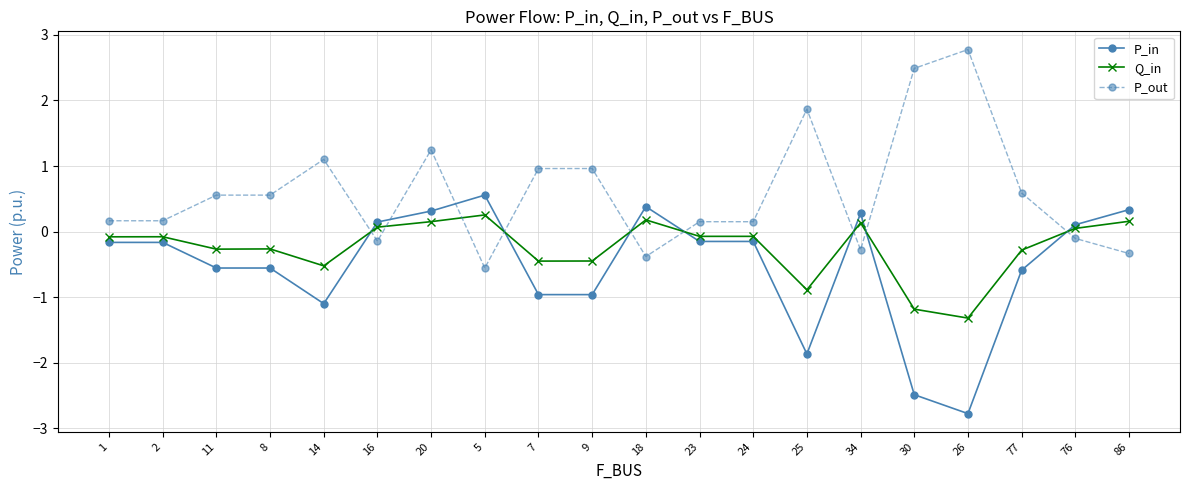

Which category has the highest value in the P_in series?

5